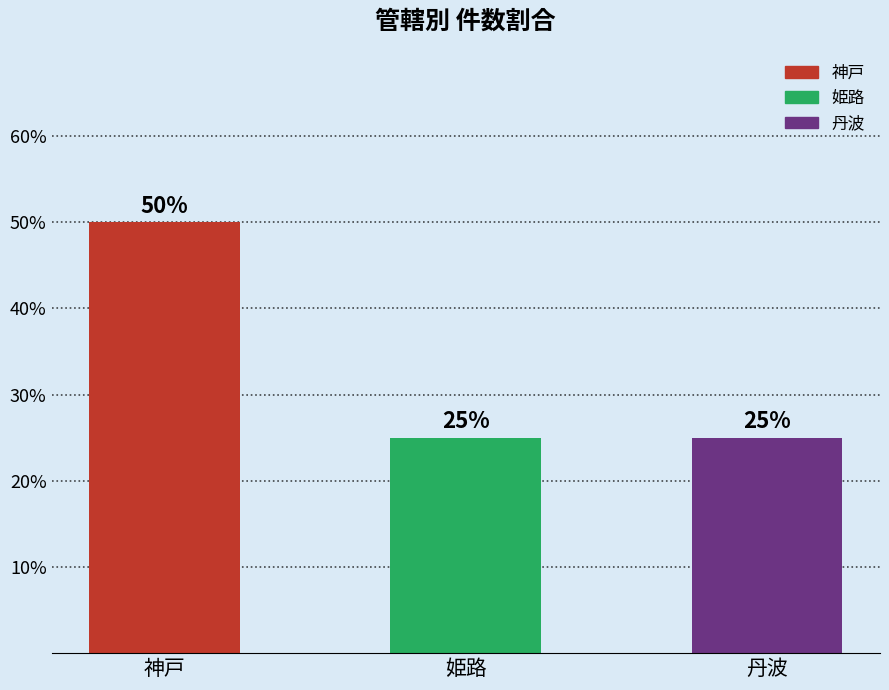

Reading left to right, what are all the values shown in this chart?

50	25	25